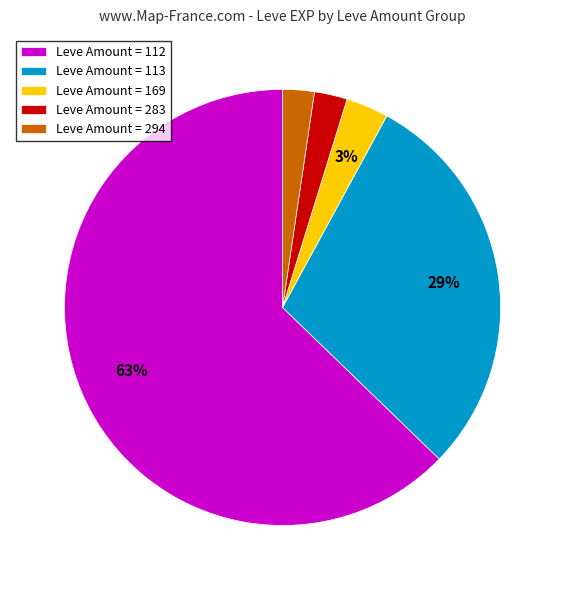

Approximately how many times larger is the value at Leve Amount = 283 compared to Leve Amount = 294?

1.0